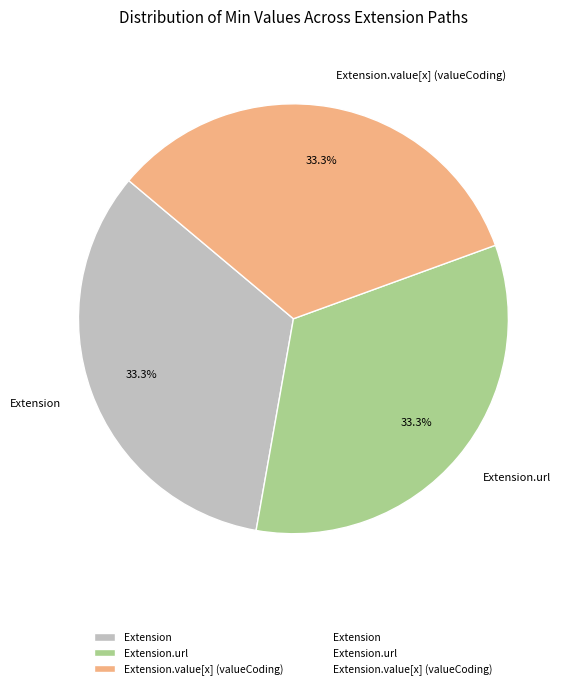

How much of the chart is everything except Extension.value[x] (valueCoding)?

66.7%